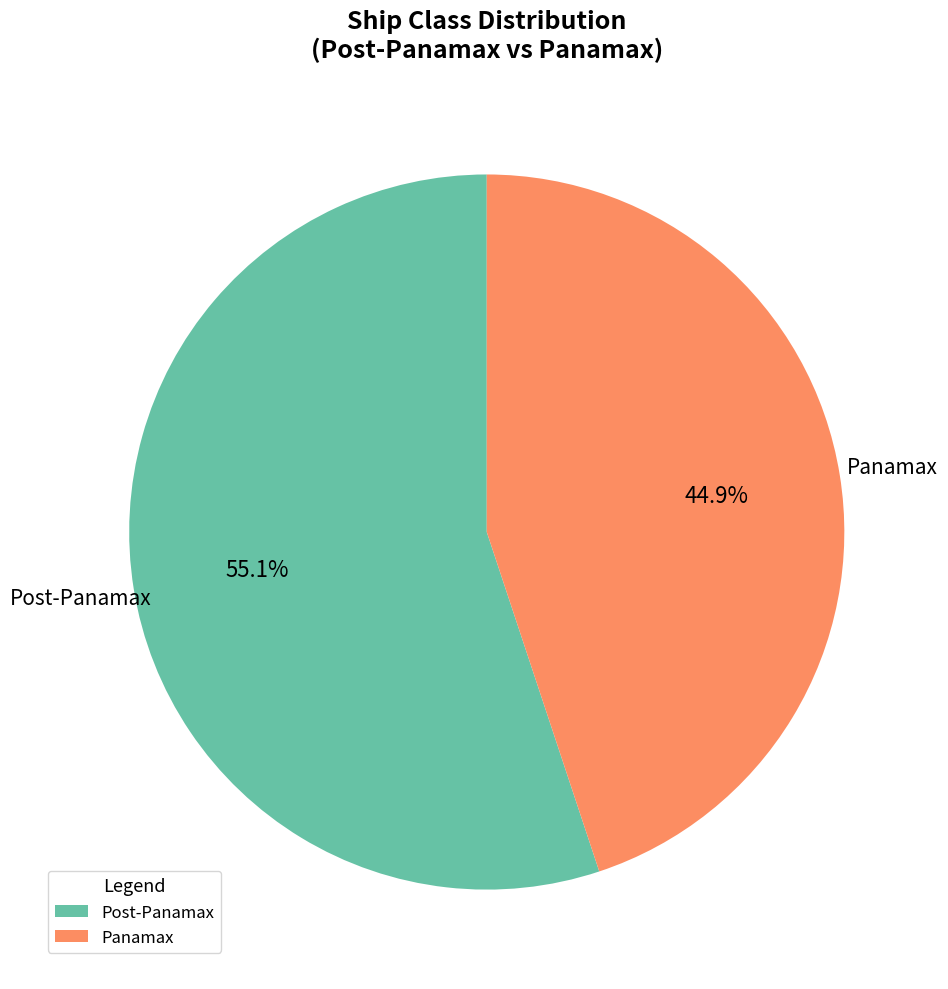

Rank the categories by value from lowest to highest.

Panamax, Post-Panamax